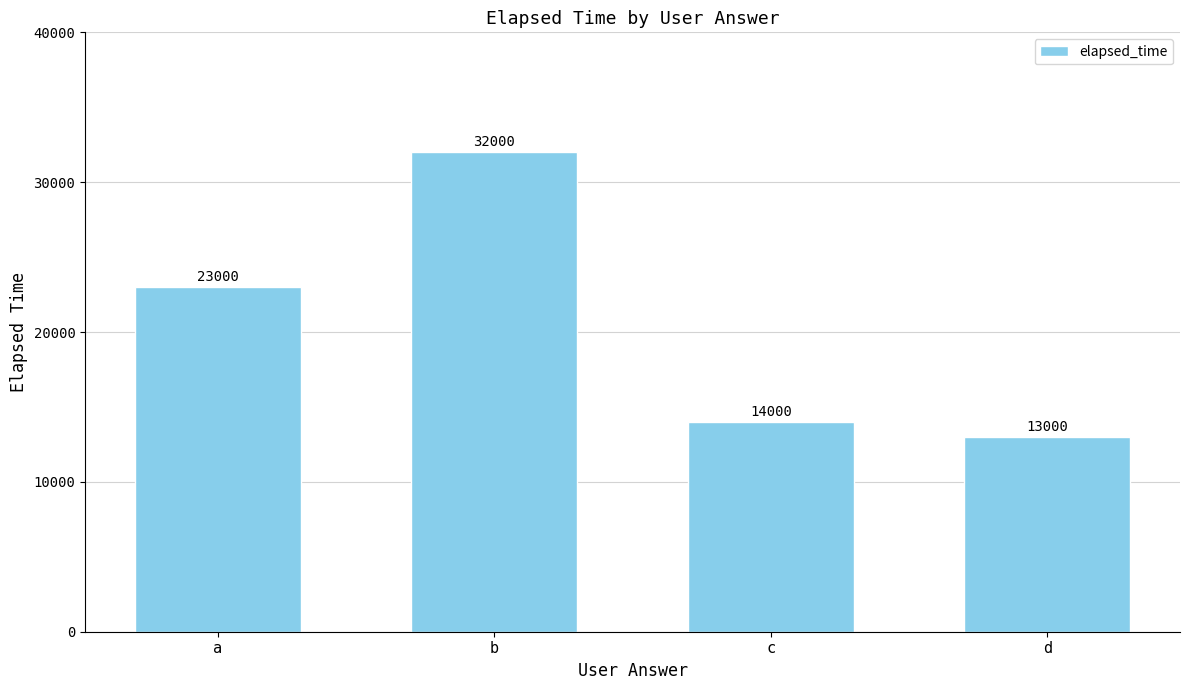

What is the change in value from c to d?

-1000